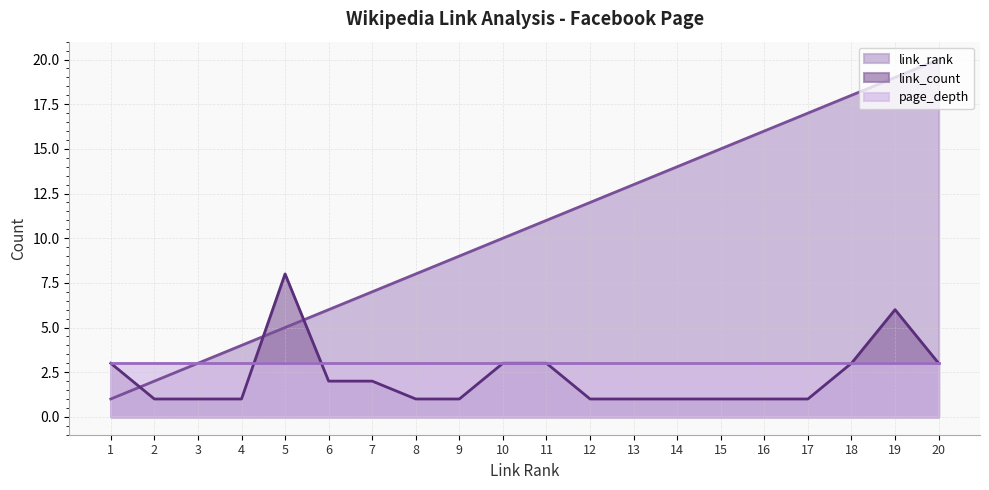

What is the difference between the maximum and second lowest values in the link_count series?

7